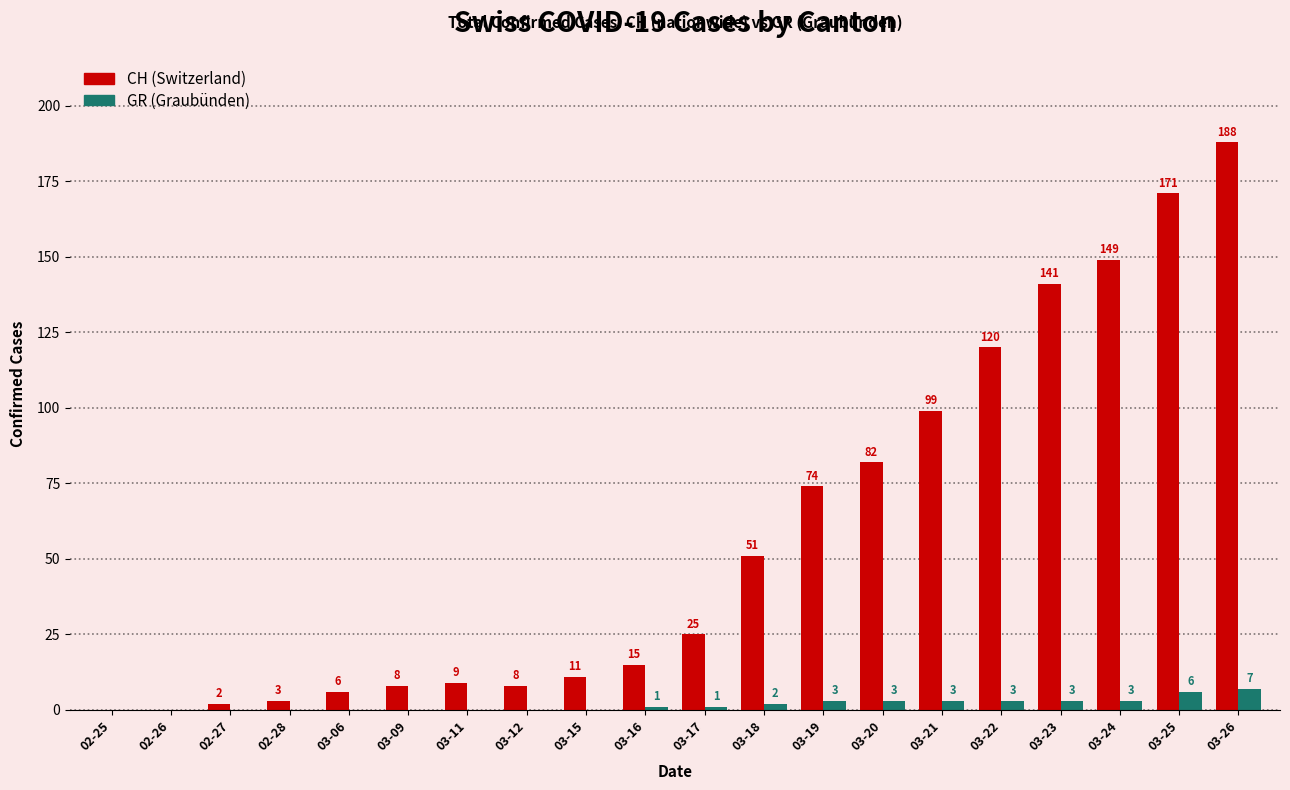

How many GR (Graubünden) values are between 0 and 3?

18